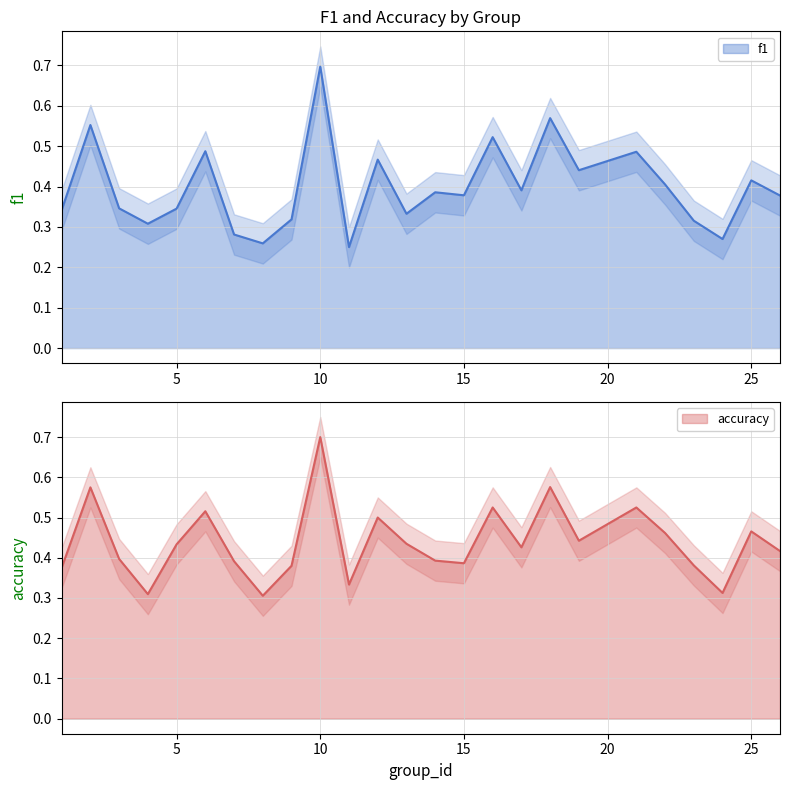

At 22, list the series in order from smallest to largest.

f1, accuracy